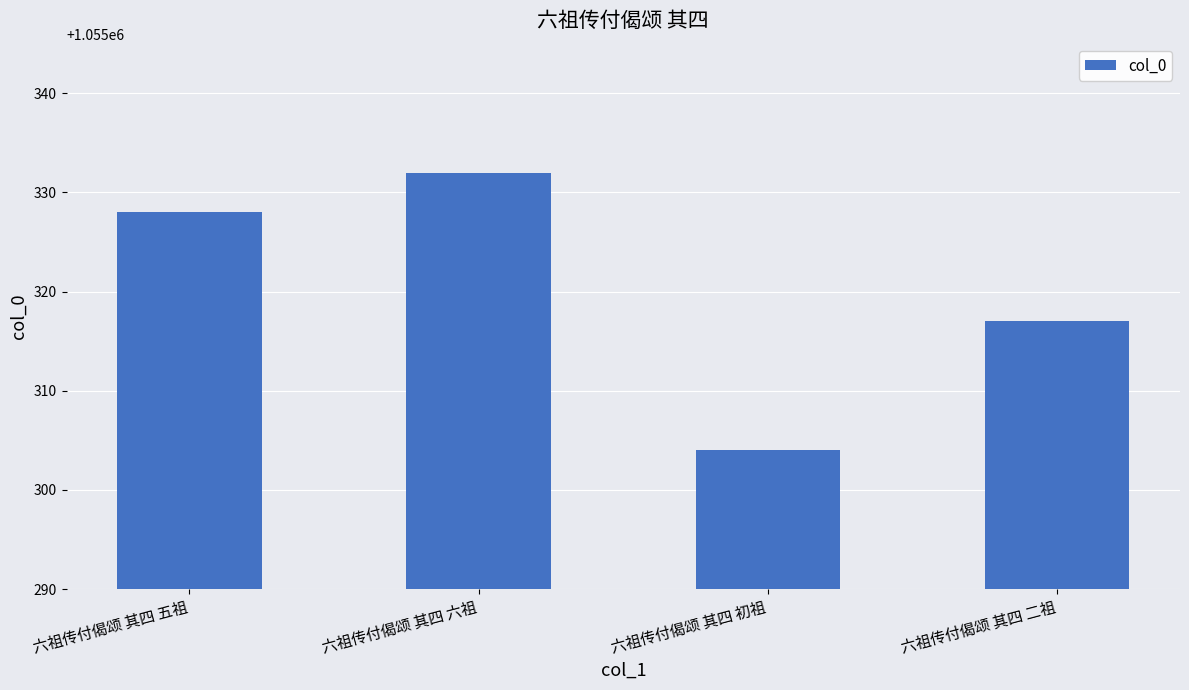

What is the sum of the values at 六祖传付偈颂 其四 二祖 and 六祖传付偈颂 其四 初祖?

2110621